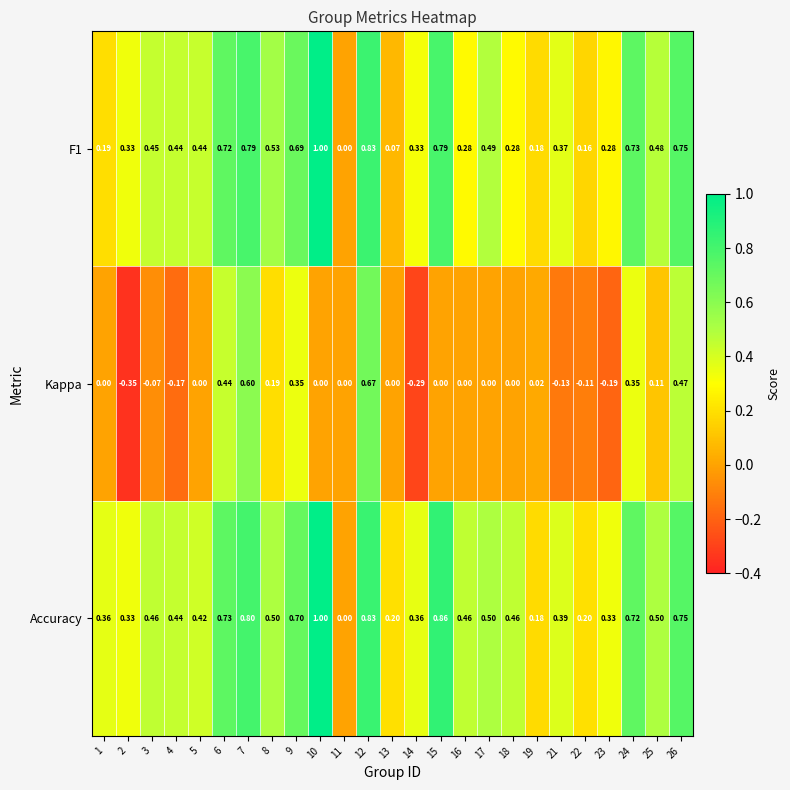

Between 5 and 9, which series saw the biggest shift?

Kappa